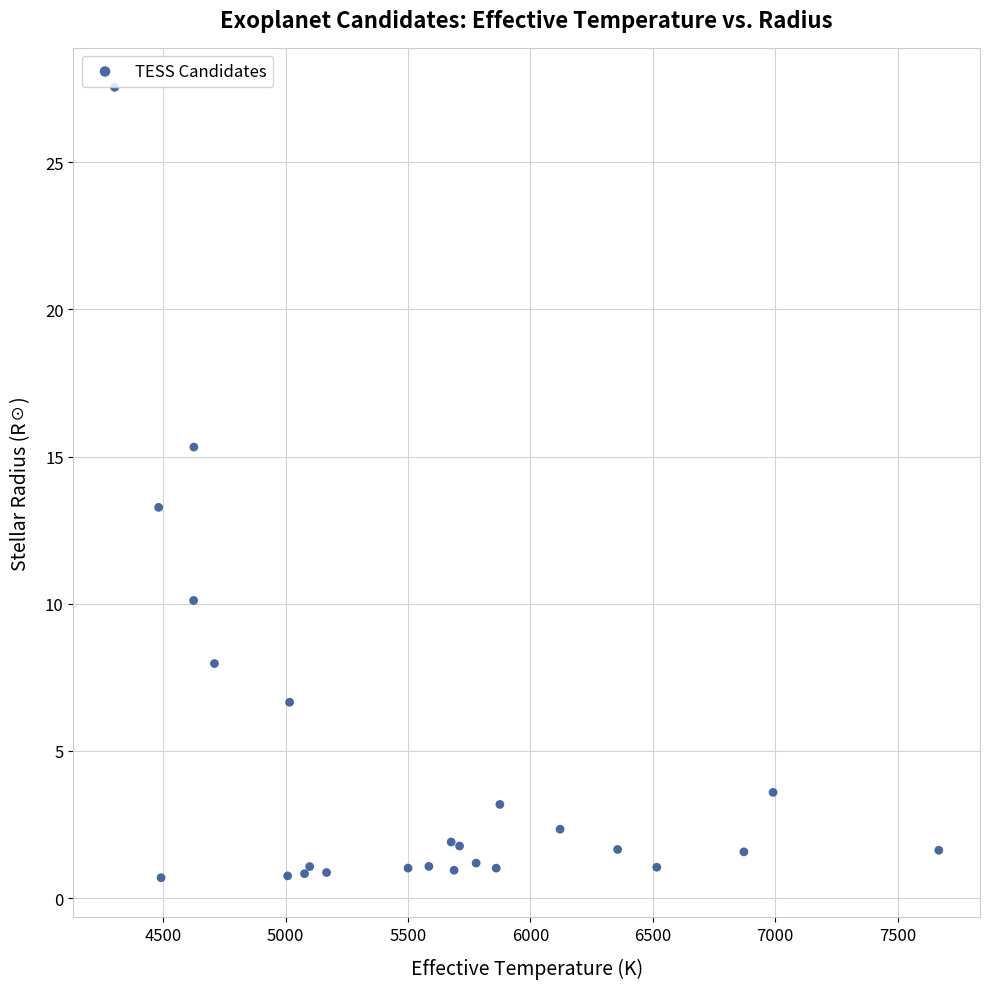

What Y value in the scatter plot is closest to 14?

13.3